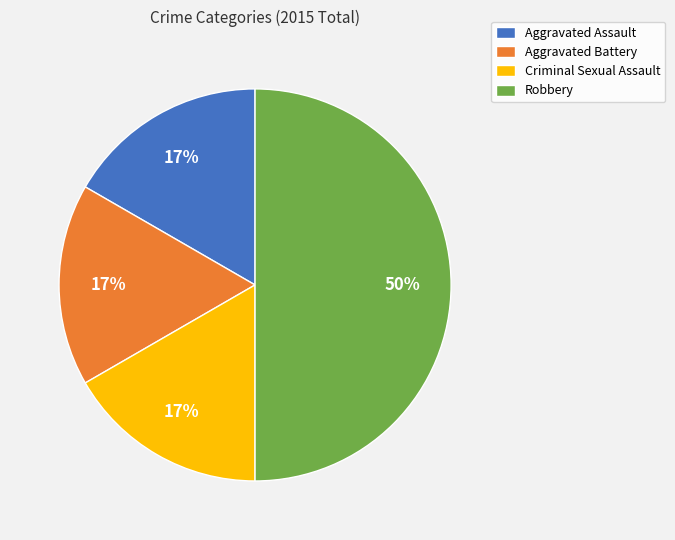

The Aggravated Assault slice represents 17% of the pie. True or false?

True